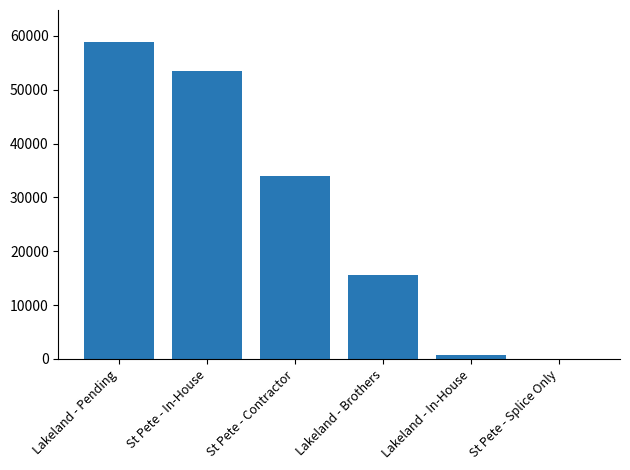

Does the chart contain stacked bars?

No